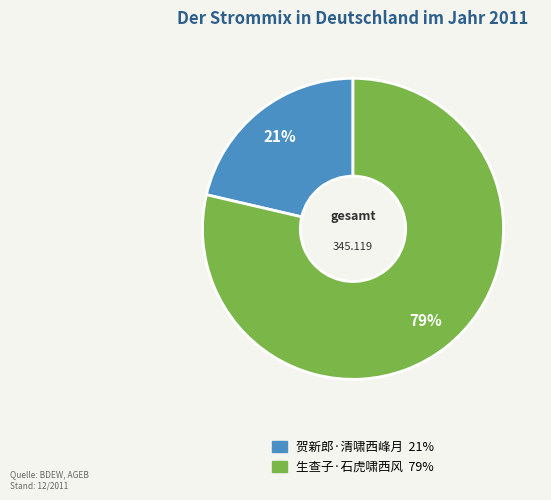

Which has a higher value, 贺新郎·清啸西峰月 or 生查子·石虎啸西风?

生查子·石虎啸西风